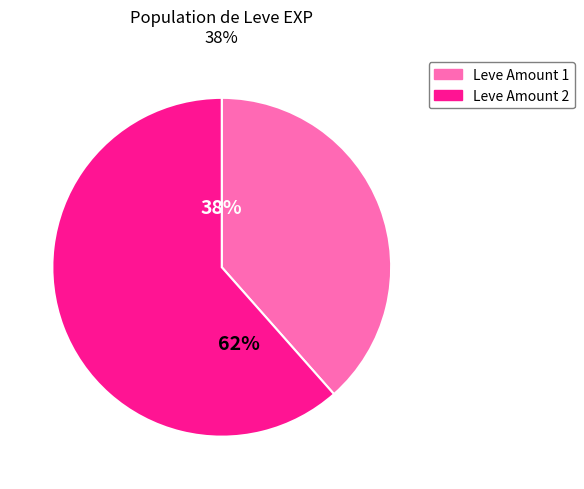

Is there a majority slice in this chart?

Yes